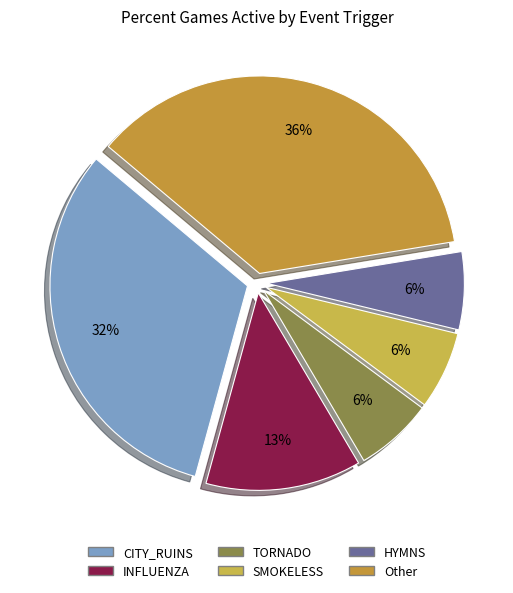

To the nearest percent, what portion does HYMNS represent?

6%